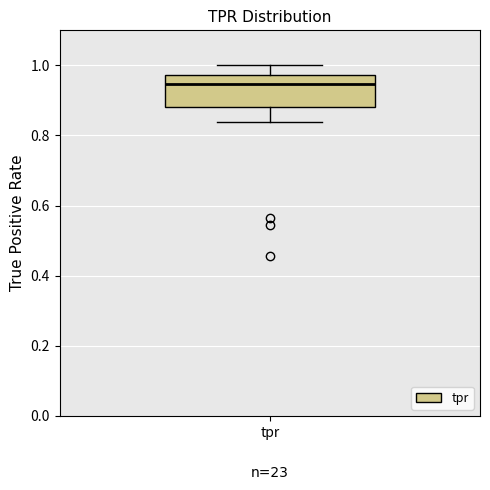

Read this box plot against the y-axis: the position of the median line, the range covered by the box, and the ends of both whiskers. The values are not printed on the chart, so give them approximately, as read against the axis.

median 0.94, box 0.88 to 0.98, whiskers 0.84 to 1.00